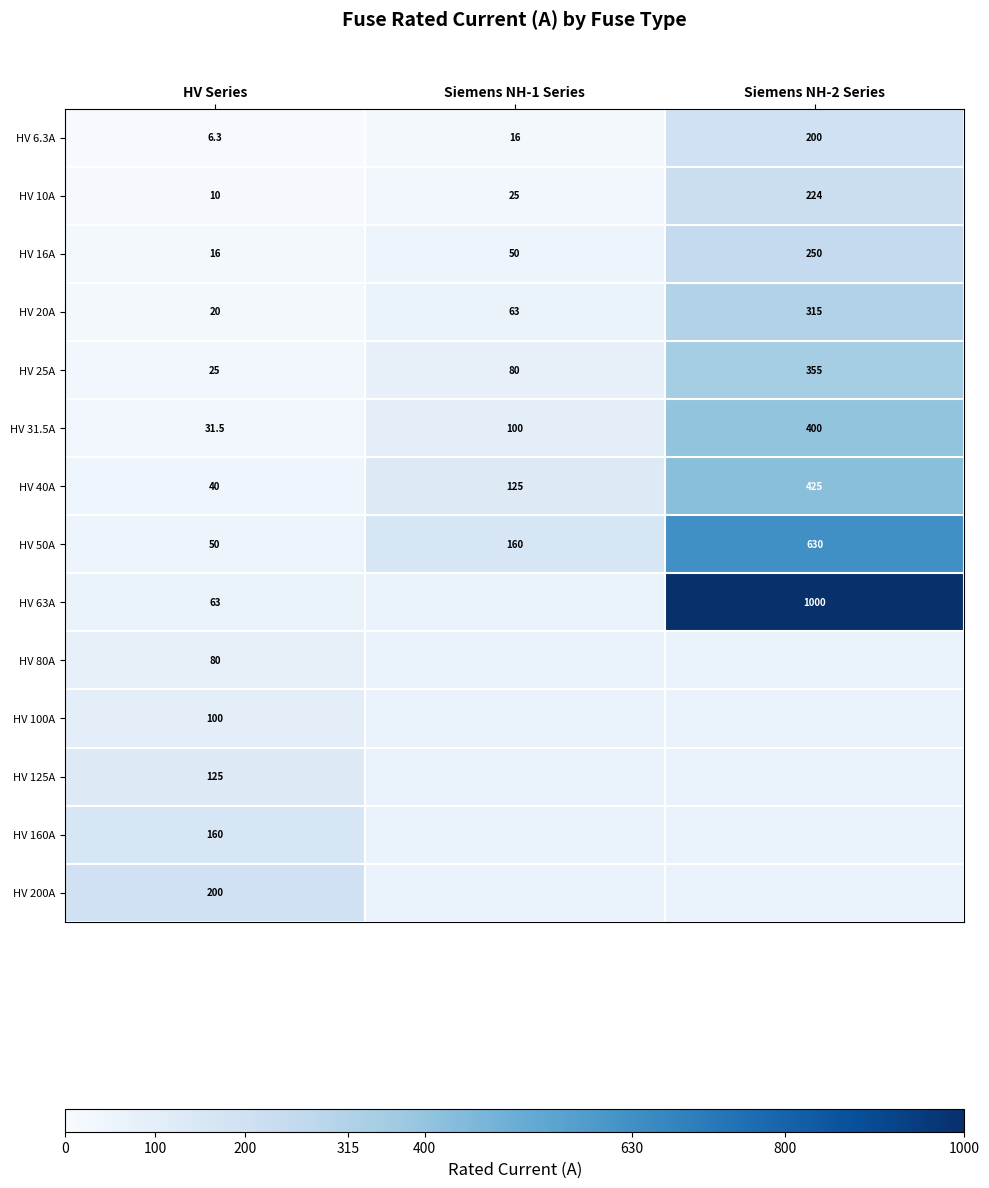

What is the minimum value shown in the chart?

6.3